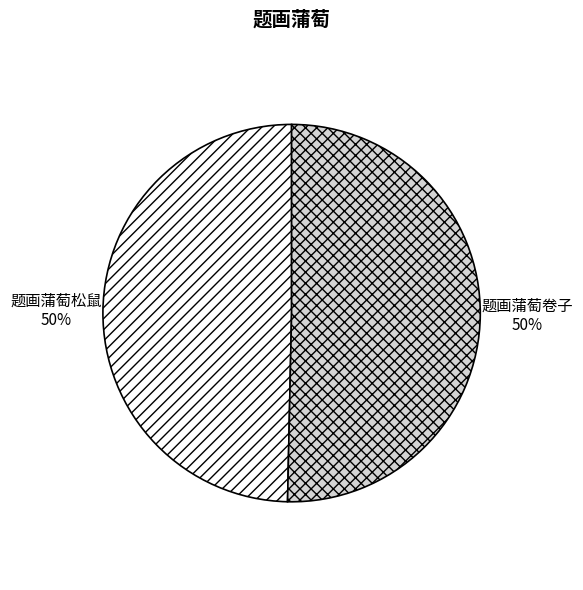

Count the number of slices in the pie.

2